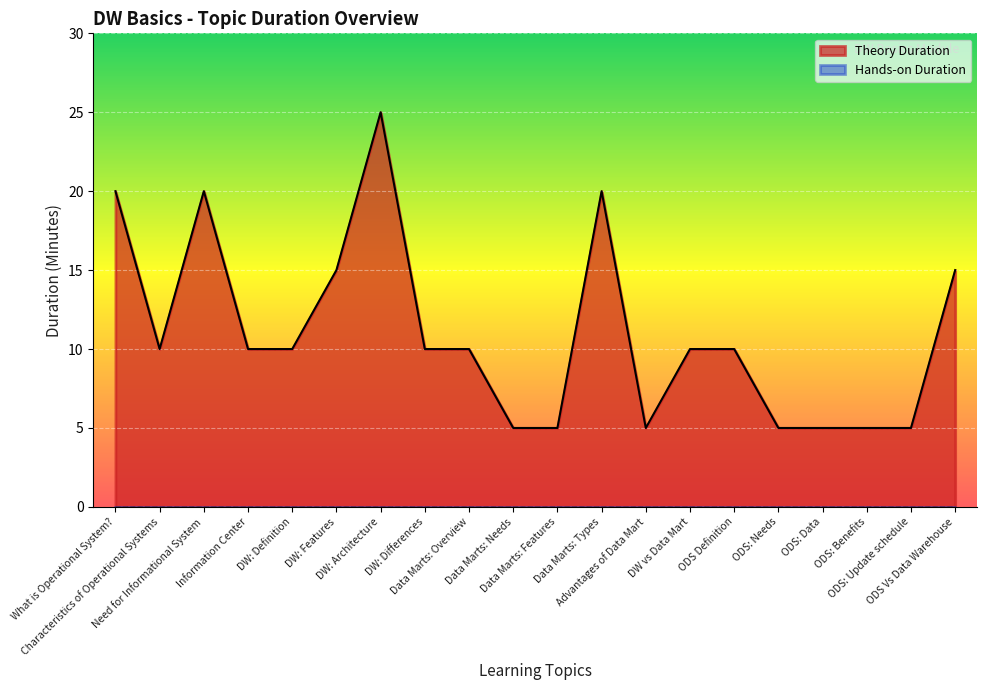

True or false: there are more than 2 points higher than both neighbors.

True